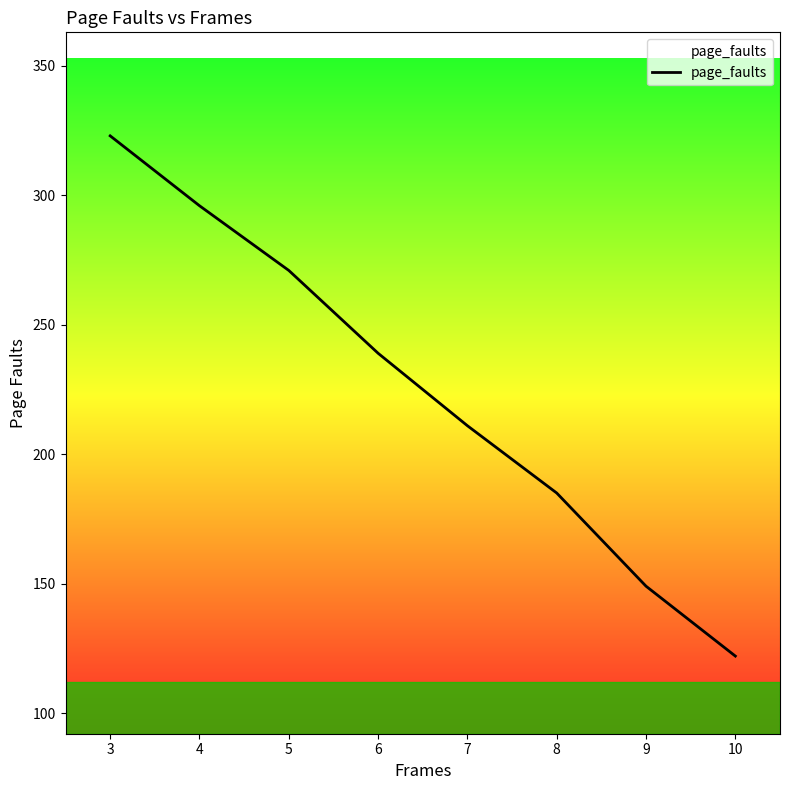

True or false: the data shows 34 at 10.

False